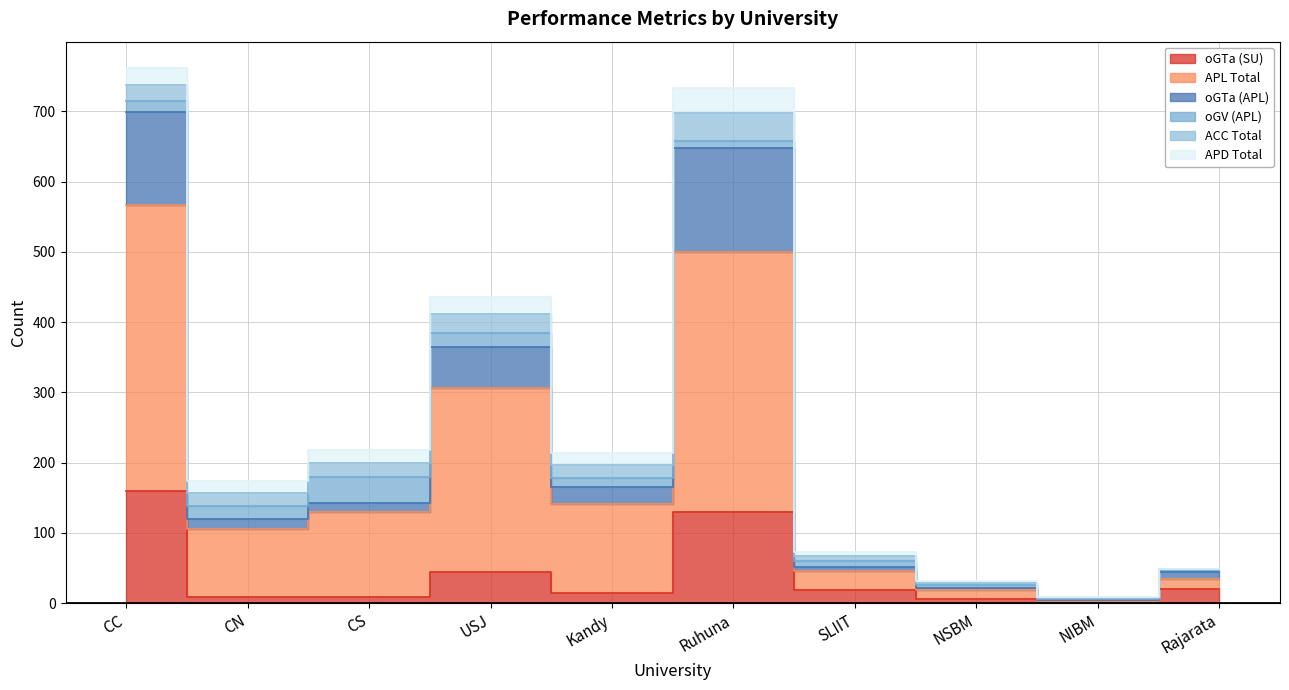

Between SLIIT and Rajarata, which is larger?

Rajarata